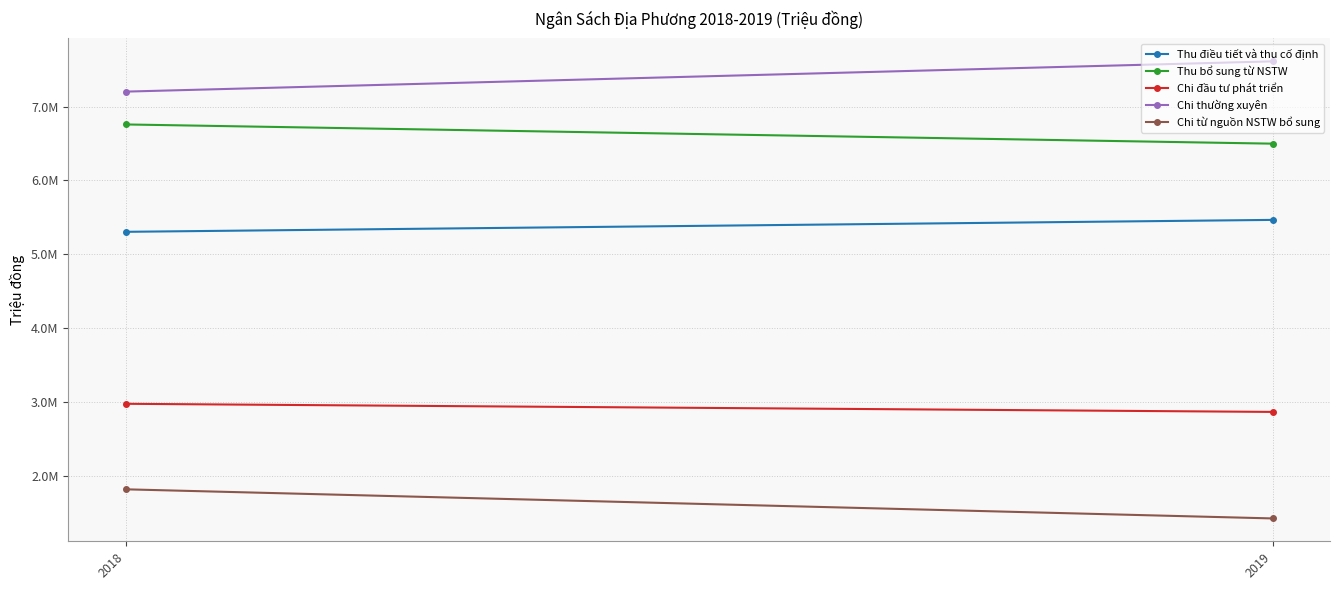

What is the value of the Thu điều tiết và thu cố định point at the 2nd from the left?

5466580